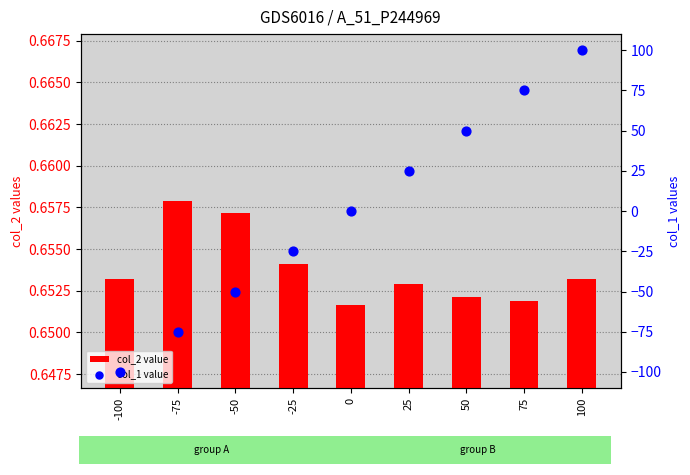

What are all the series names shown in the legend?

col_2 value, col_1 value